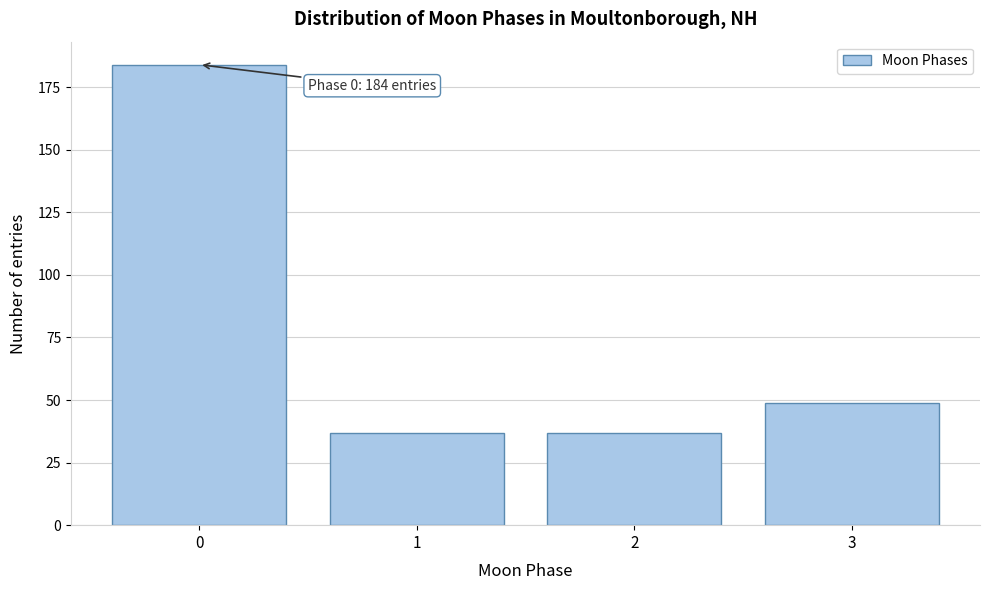

Reading left to right, extract all data points from this chart.

184	37	37	49